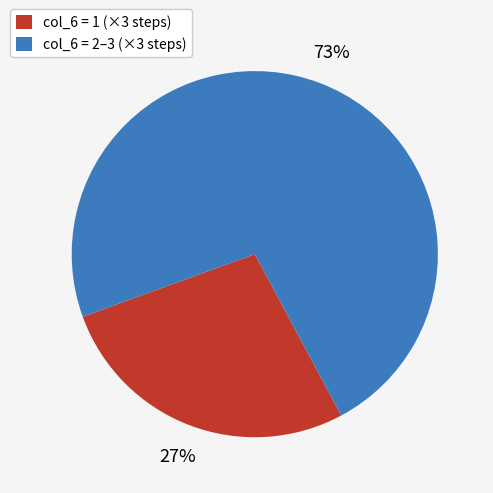

Does any single category account for the majority?

Yes